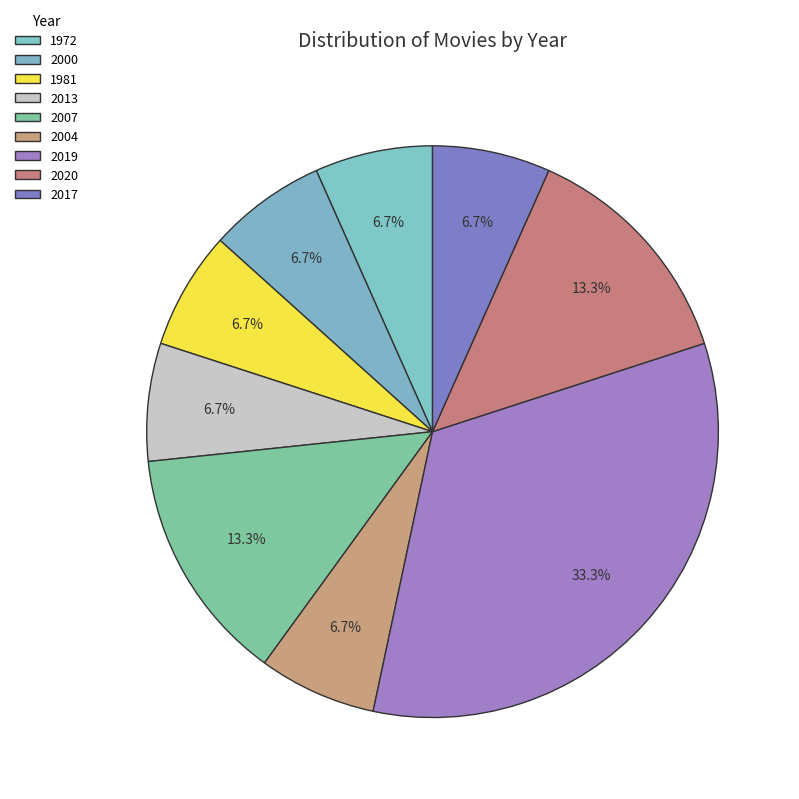

To the nearest percent, what is the difference between the 2007 and 2004 slice percentages?

7%